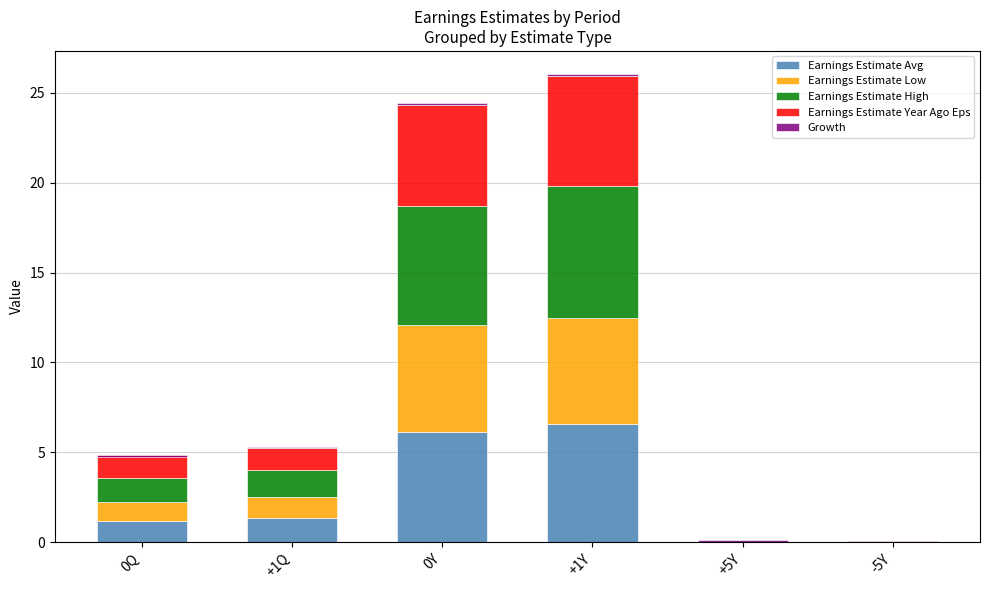

Reading left to right, extract all data points from this chart.

Earnings Estimate Avg: 1.2	1.3	6.2	6.6	0.0	0.0
Earnings Estimate Low: 1.1	1.2	5.9	5.9	0.0	0.0
Earnings Estimate High: 1.3	1.4	6.6	7.3	0.0	0.0
Earnings Estimate Year Ago Eps: 1.3	1.2	5.6	6.1	0.0	0.0
Growth: -0.1	0.1	0.1	0.1	0.1	0.1